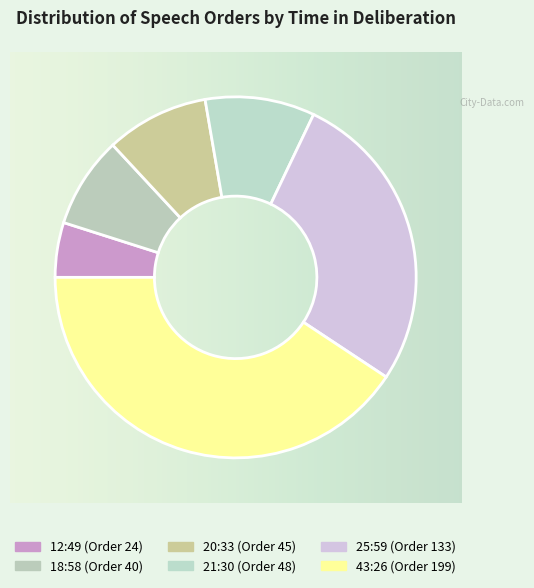

Count the number of slices in the pie.

6